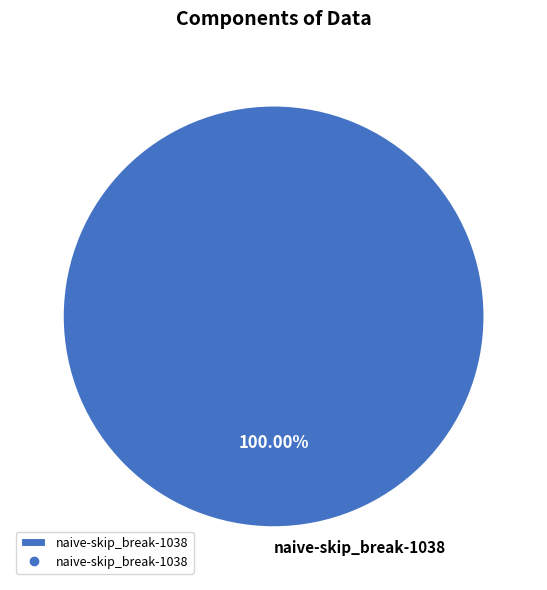

Is naive-skip_break-1038 the majority of the pie?

Yes